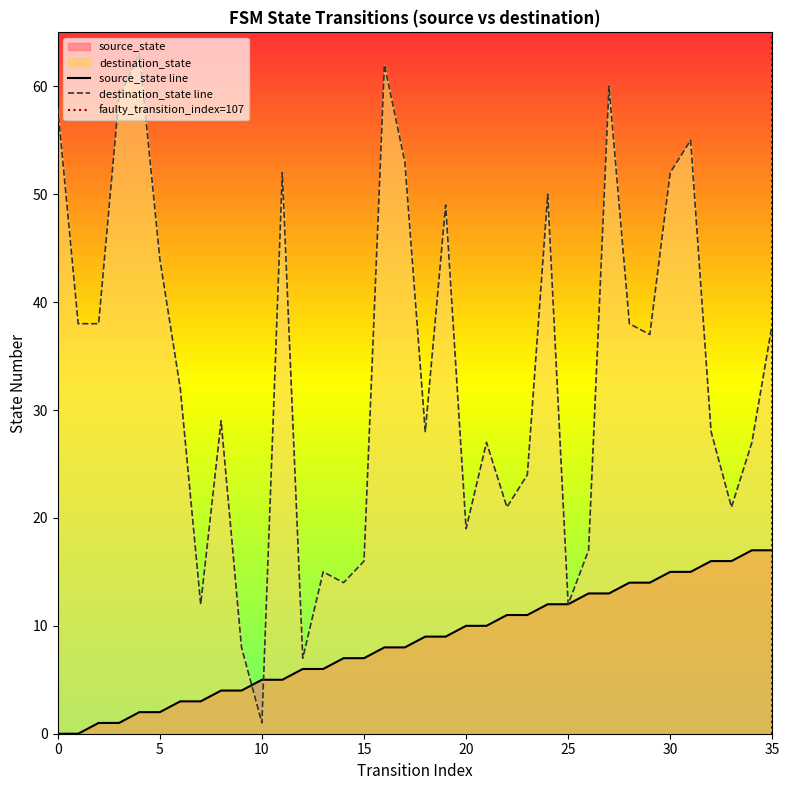

Reading left to right, extract all data points from this chart.

source_state: 0	0	1	1	2	2	3	3	4	4	5	5	6	6	7	7	8	8	9	9	10	10	11	11	12	12	13	13	14	14	15	15	16	16	17	17
destination_state: 58	38	38	59	63	44	32	12	29	8	1	52	7	15	14	16	62	53	28	49	19	27	21	24	50	12	17	60	38	37	52	55	28	21	27	38